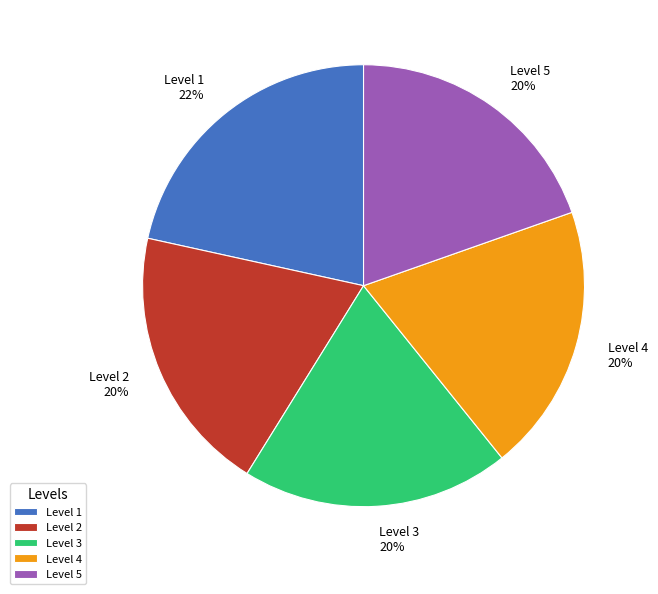

Which category has the biggest portion of the pie?

Level 1